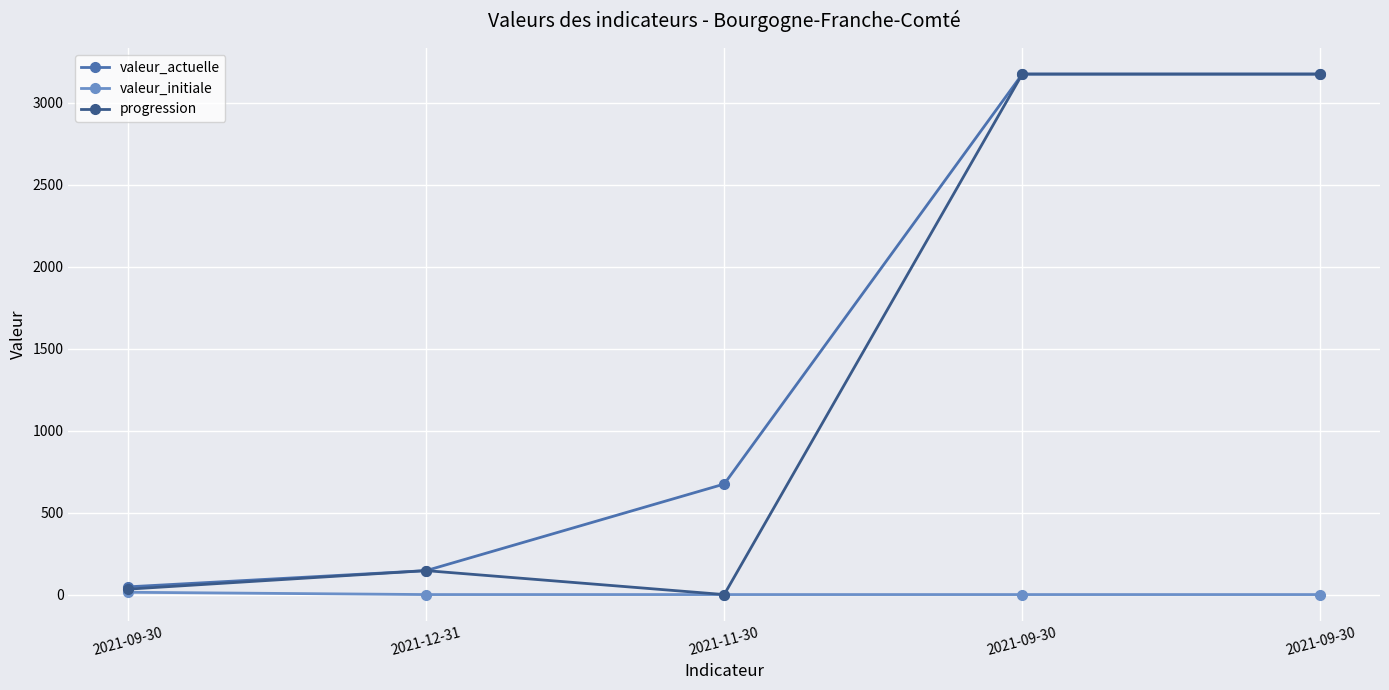

The value of progression at 2021-09-30 is 4287. True or false?

False